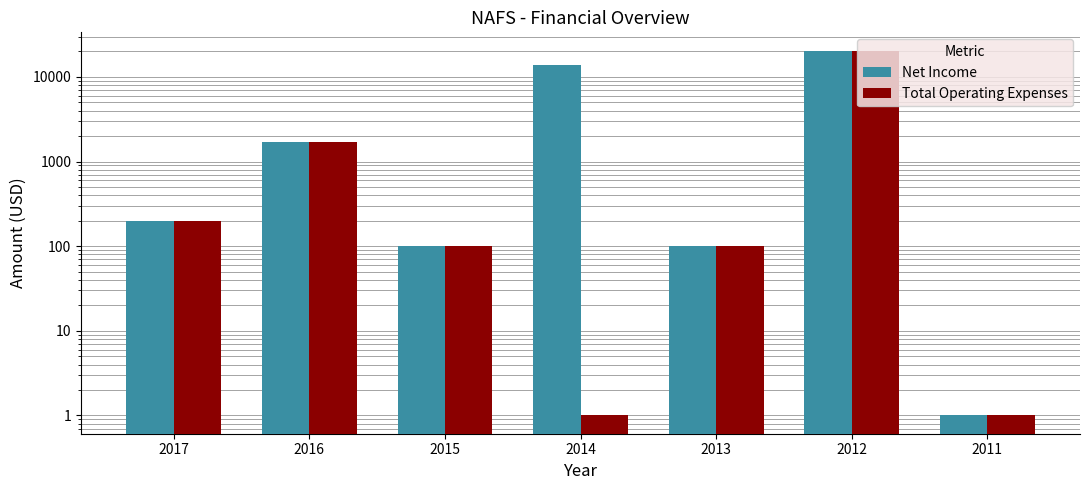

What is the total value across all series at 2016?

3400